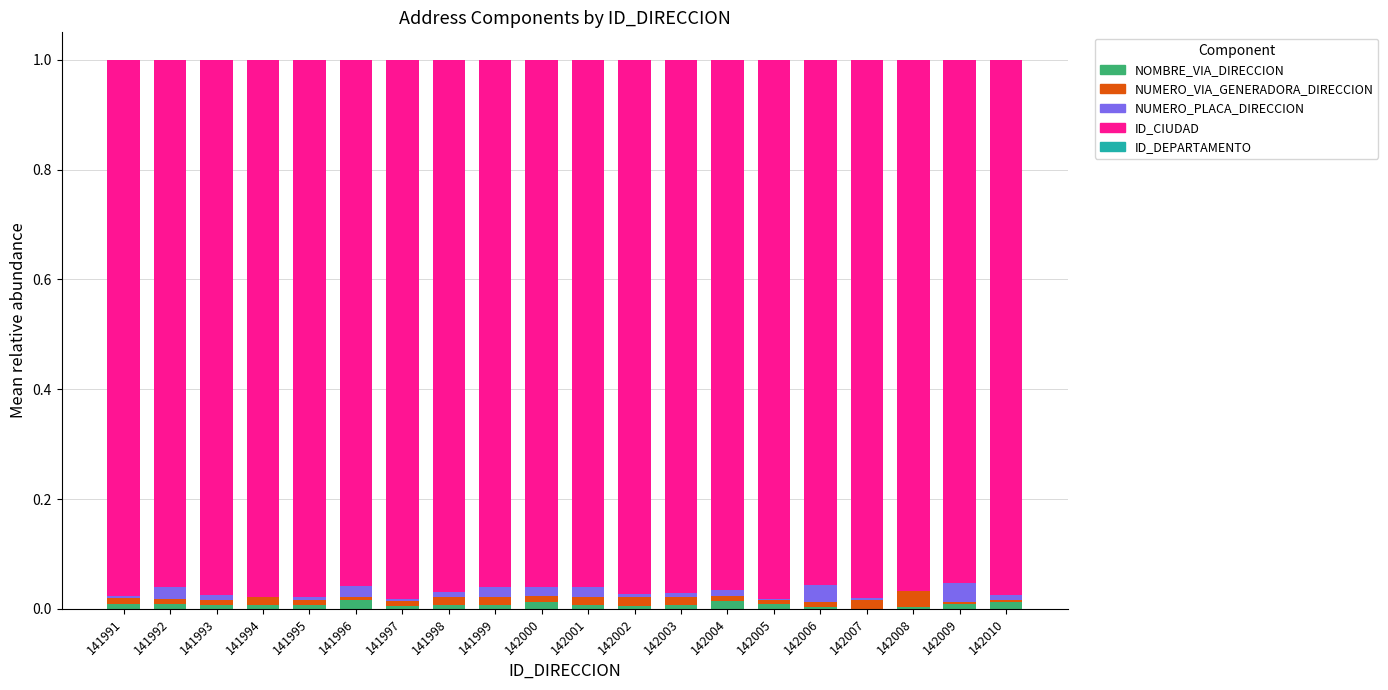

Is it true that NOMBRE_VIA_DIRECCION equals 0.0 at 141995?

True